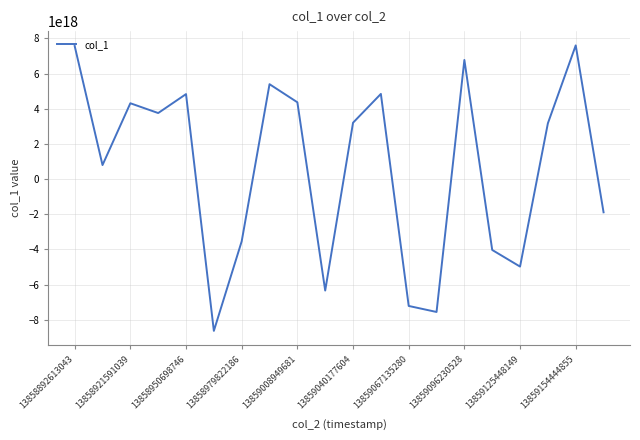

True or false: there are more than 2 points higher than both neighbors.

True